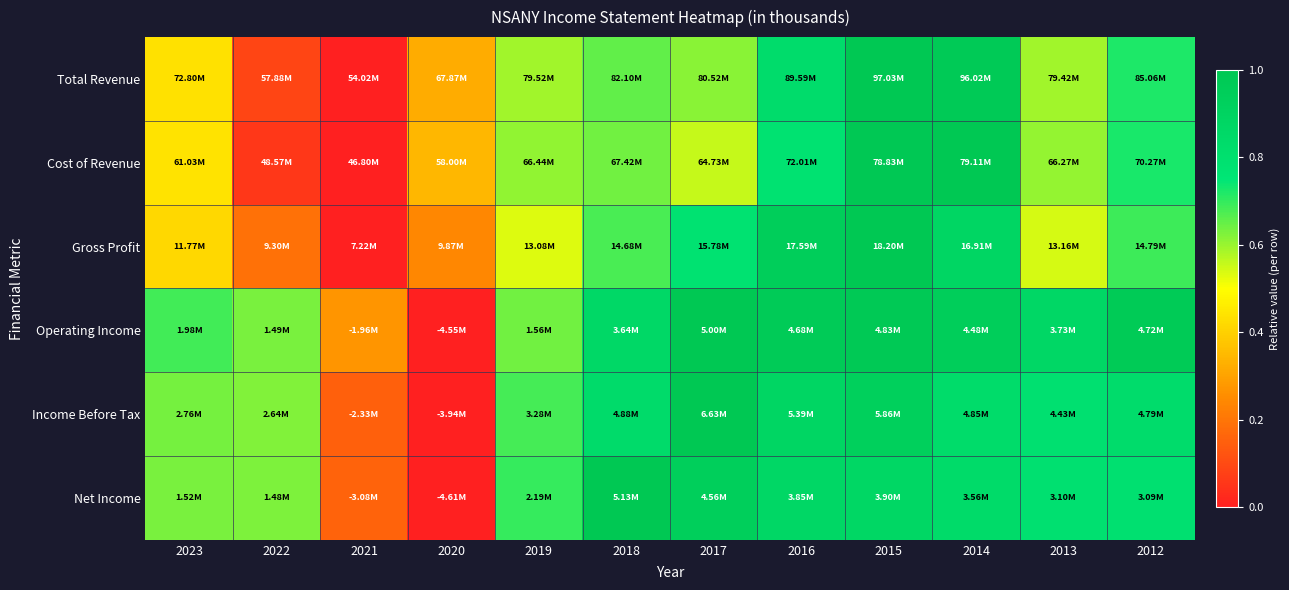

At which category does the chart reach its minimum across all series?

2021